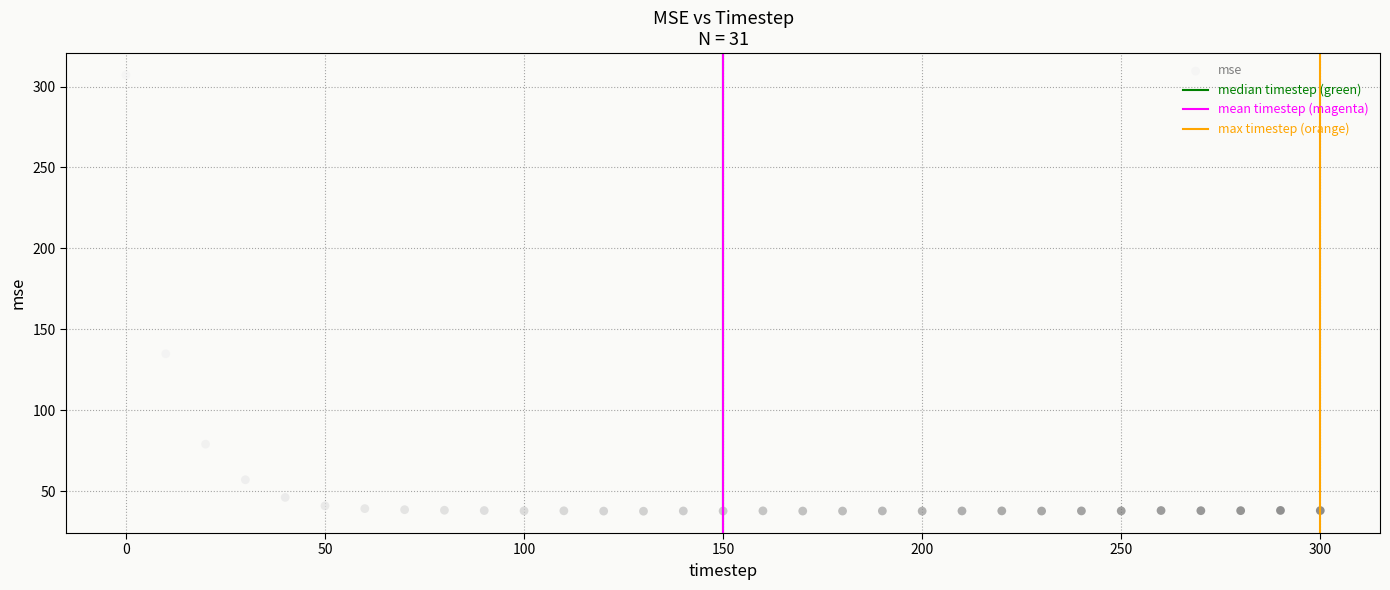

What is the range of Y values (max minus min)?

269.6